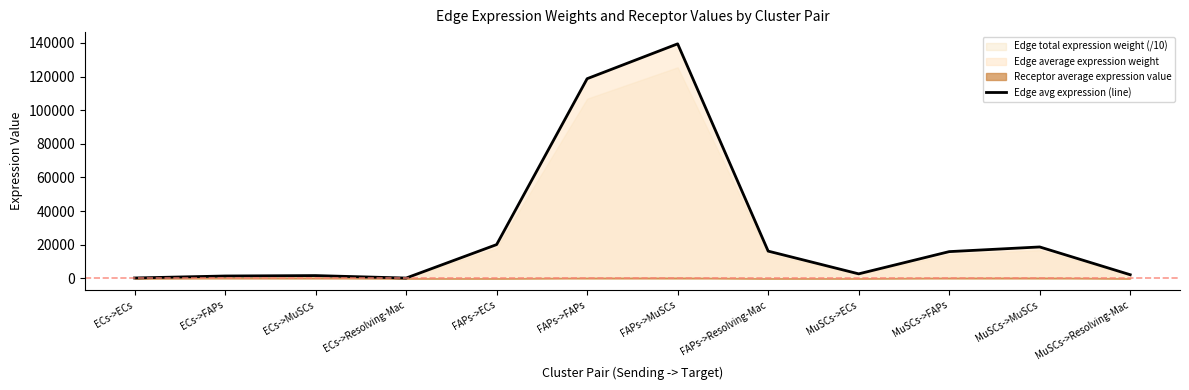

Which label corresponds to the largest value in the chart?

FAPs->MuSCs